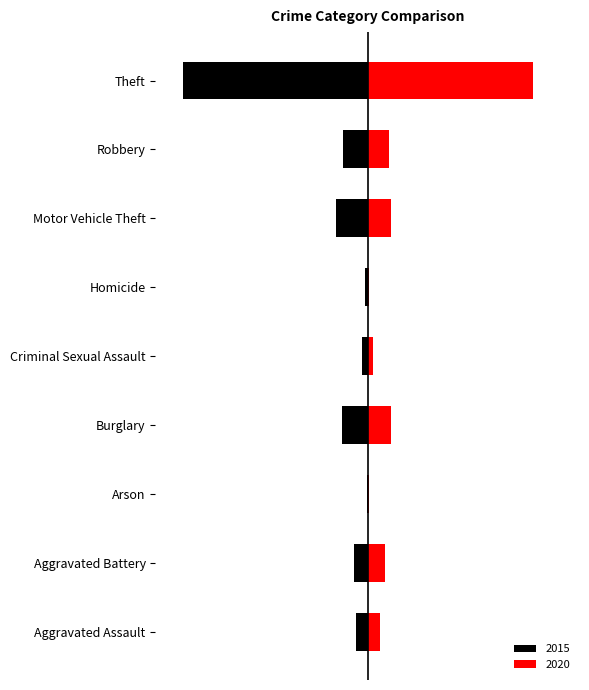

What is the difference between the maximum and minimum values in the 2020 series?

778